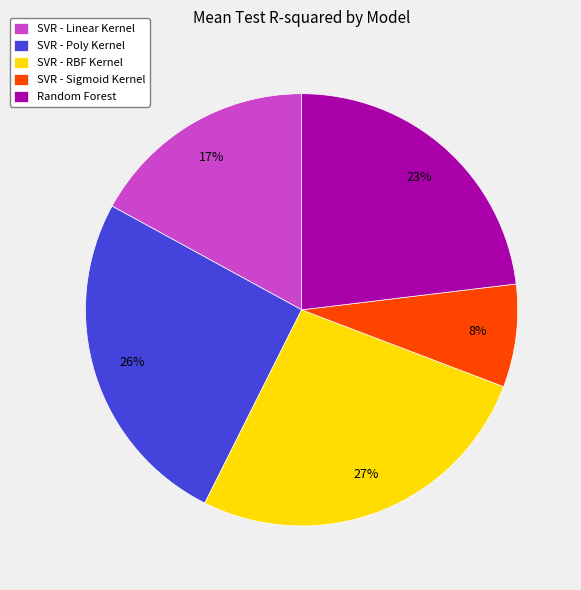

Does SVR - Poly Kernel represent more than half of the total?

No